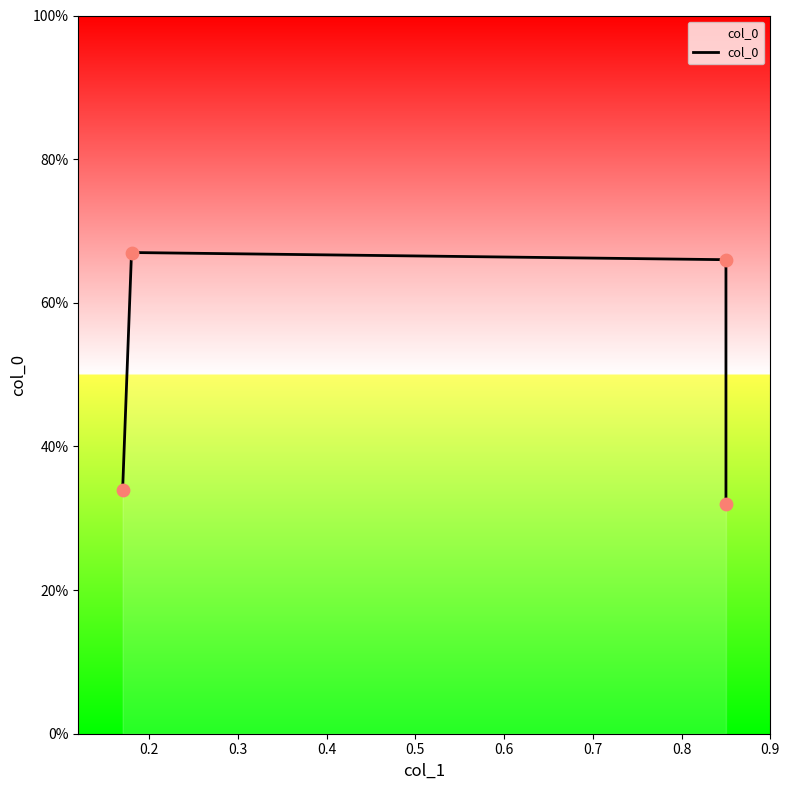

Which has a higher value, 0.2 or 0.3?

0.2